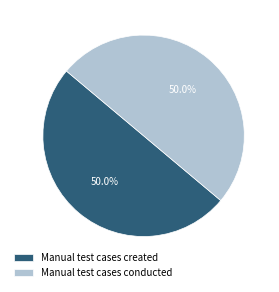

What is the ratio of the value at Manual test cases conducted to the value at Manual test cases created?

1.0